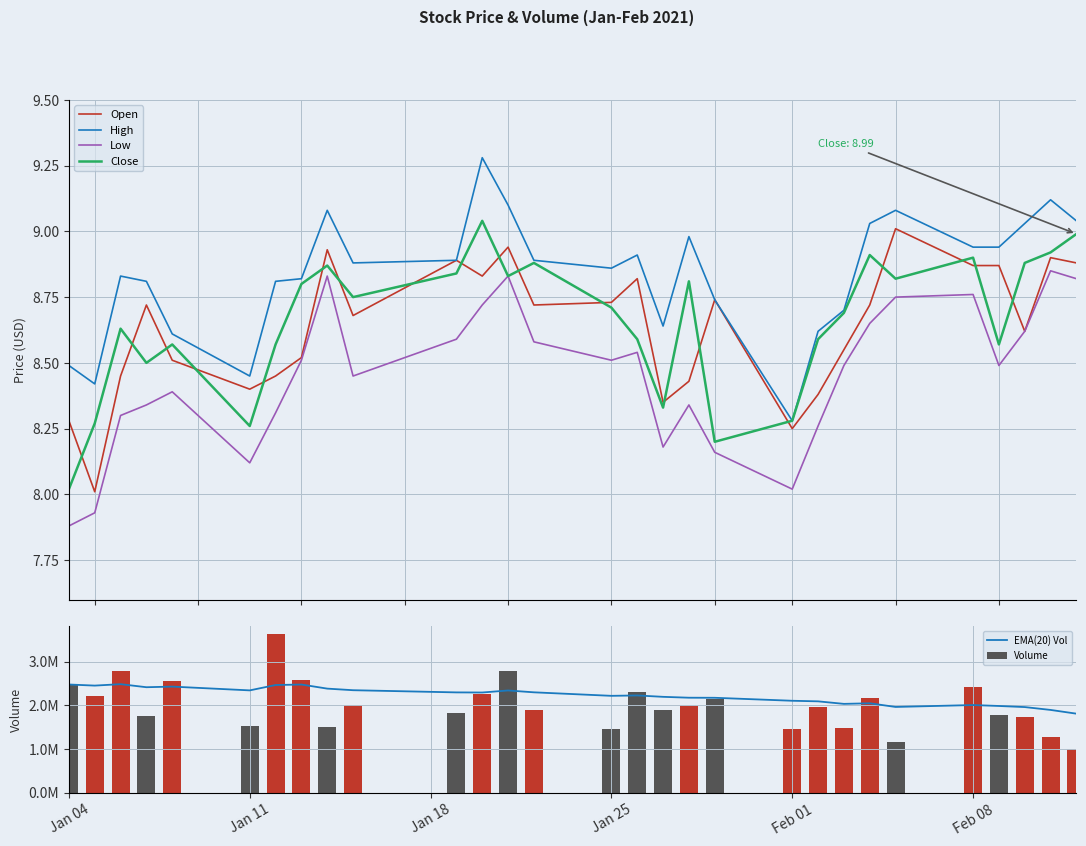

What is the difference between the maximum and minimum values in the Volume series?

2634100.0